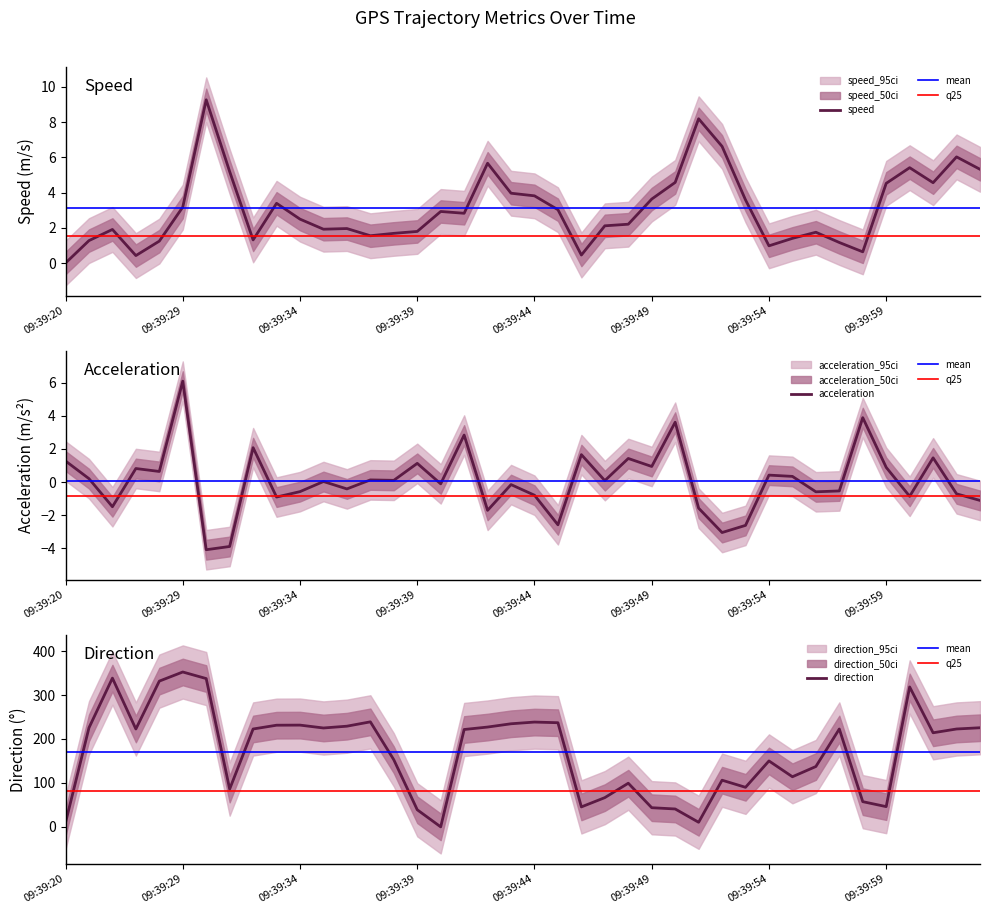

How many lines are shown in the chart?

3